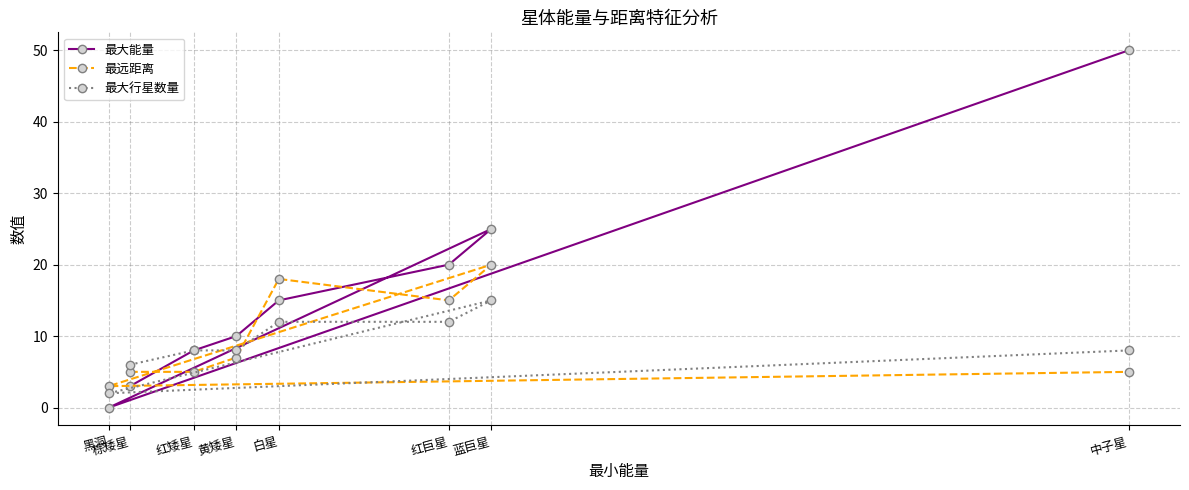

What is the total value across all series at 红巨星?

47